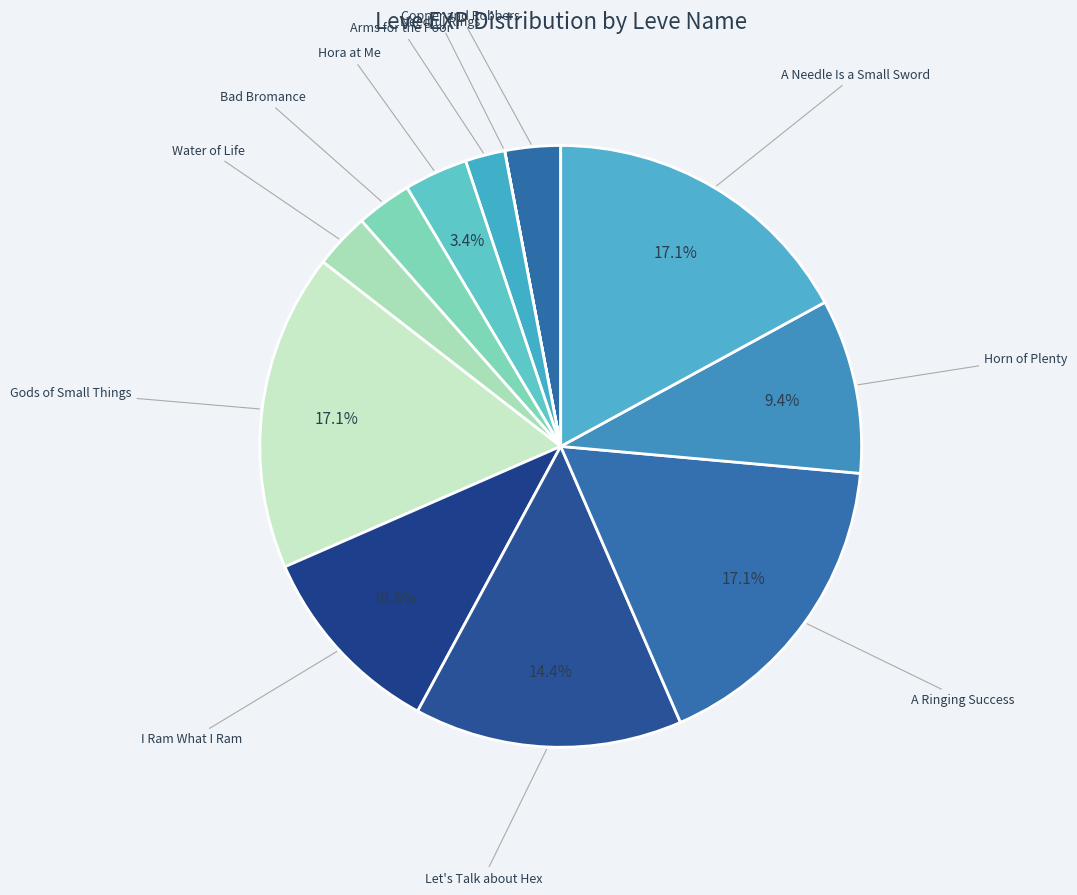

Count the number of slices in the pie.

12